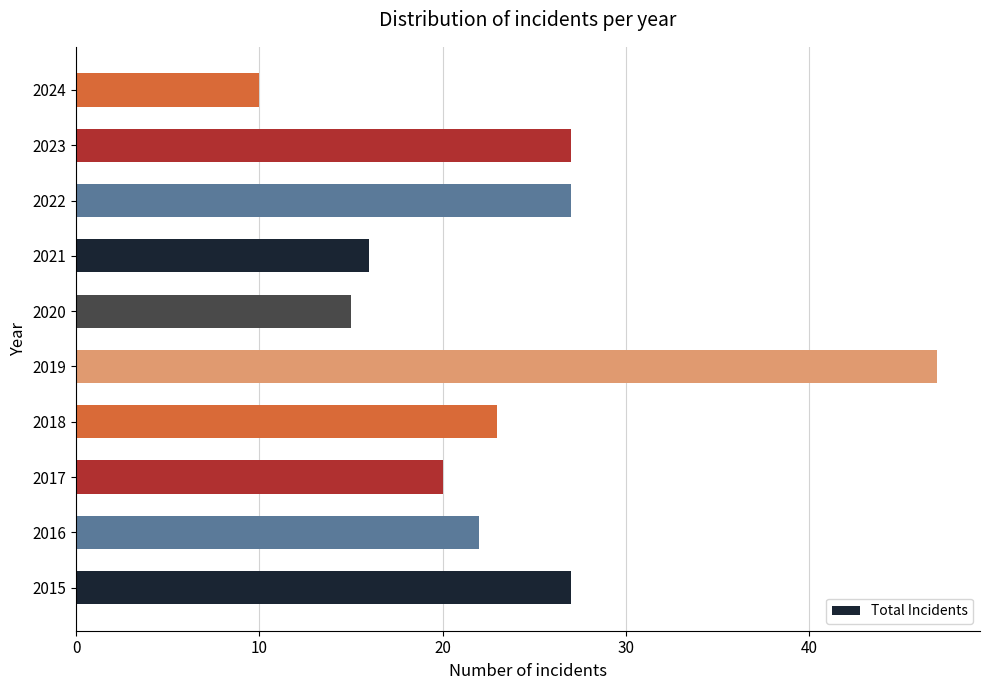

What is the sum of all values?

234